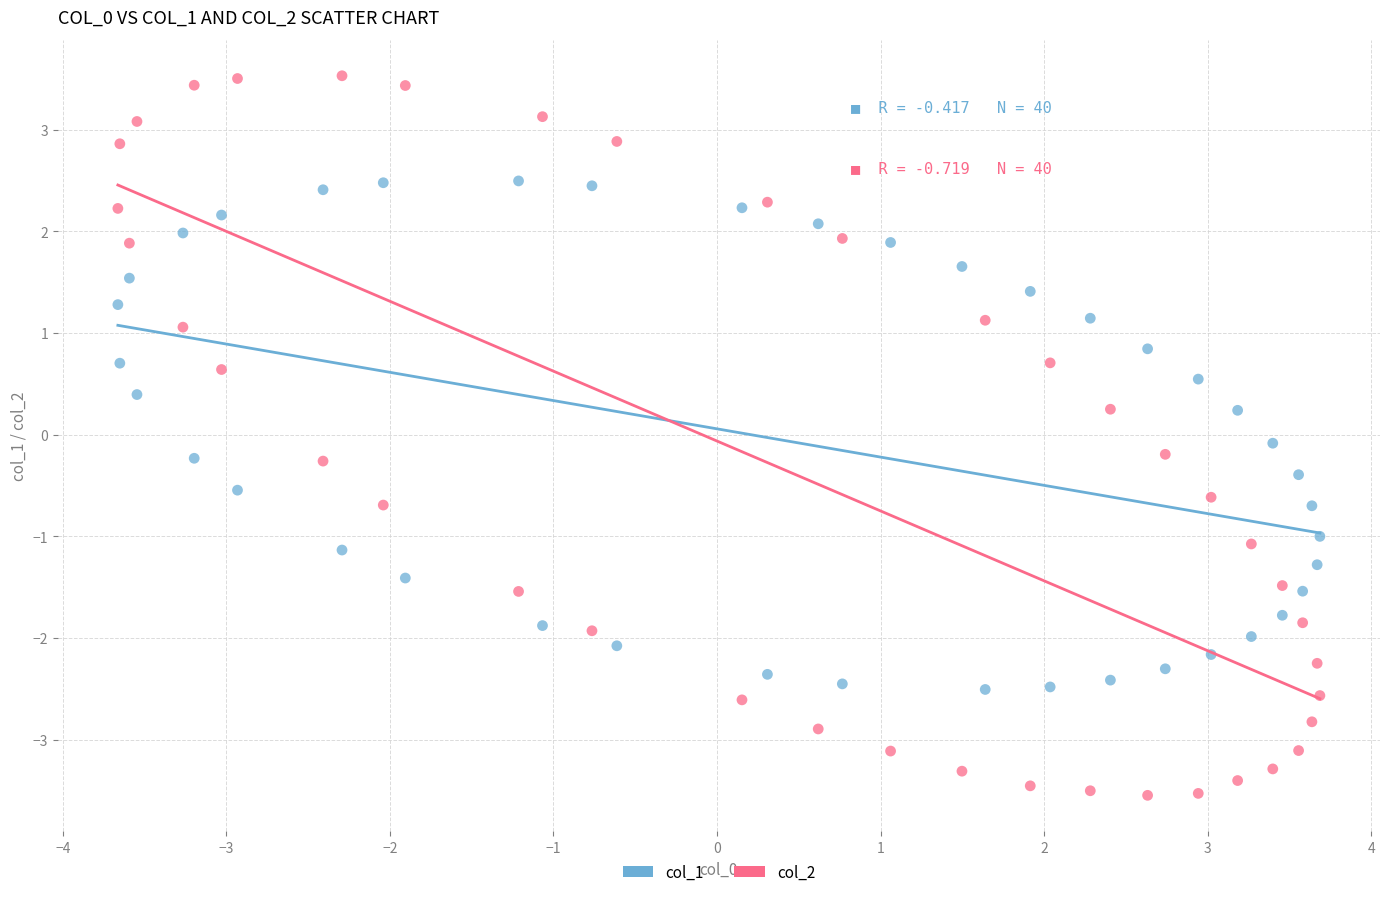

Which series contains the highest Y value?

col_2